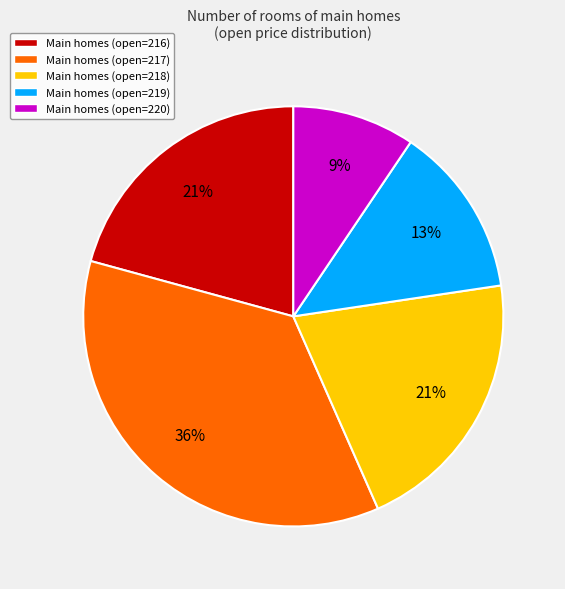

Approximately how many times larger is the value at Main homes (open=219) compared to Main homes (open=216)?

0.6